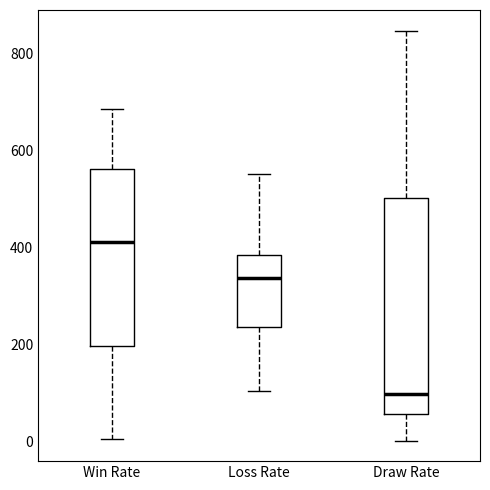

Which box is the tallest, from its lower edge to its upper edge?

Draw Rate